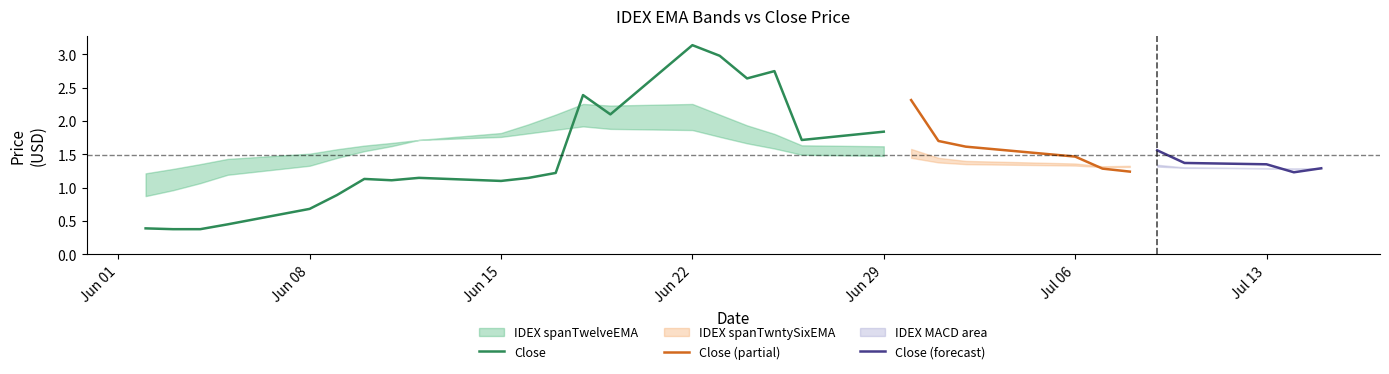

Between 2020-06-10 and 2020-06-18, which series saw the biggest shift?

Close